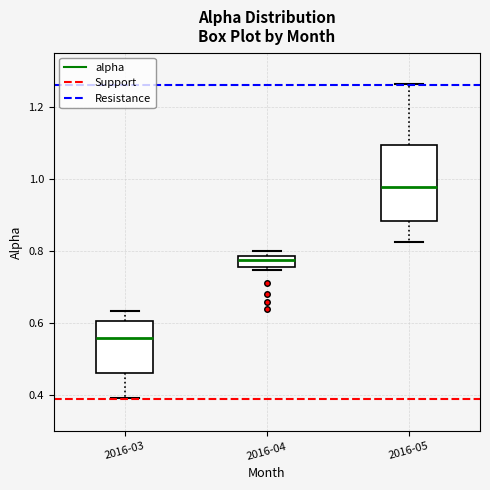

Which box has the lowest median line?

2016-03